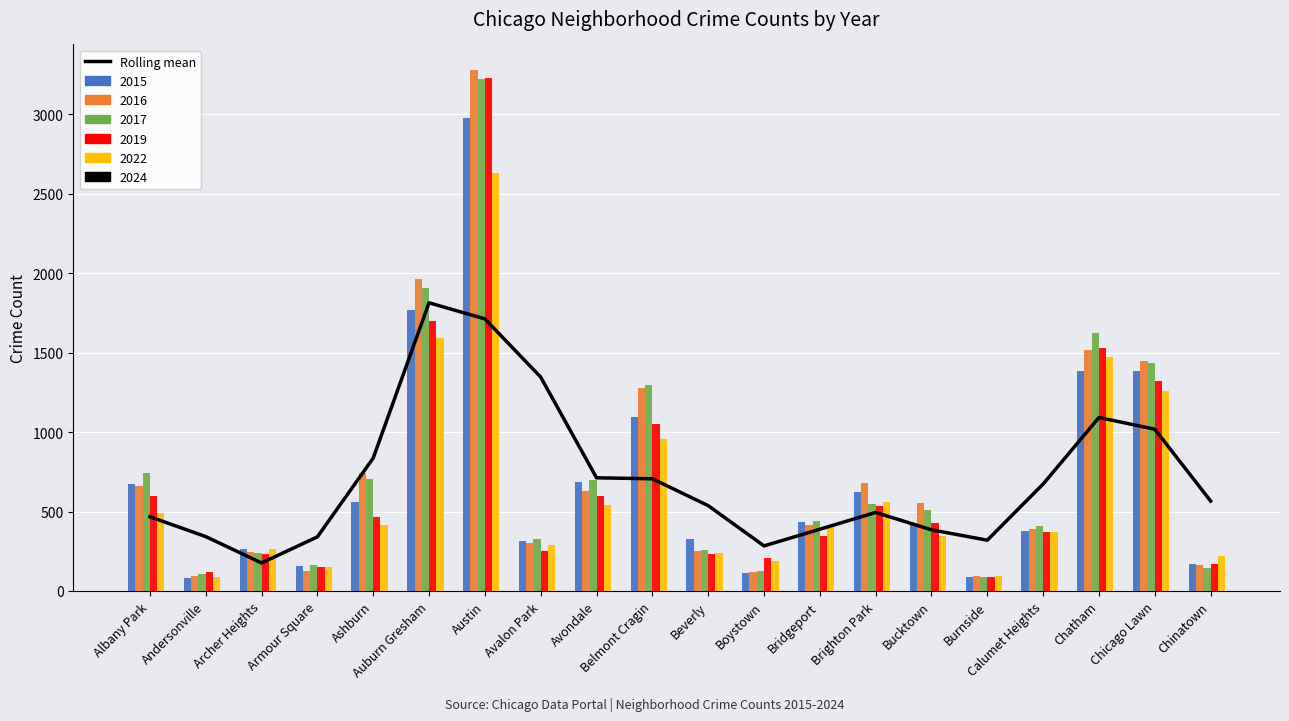

What is the sum of all values?

14205.5